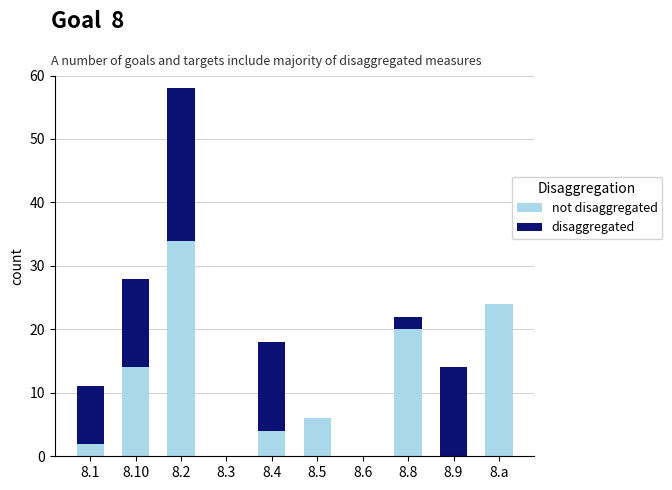

At which category is the sum across all series the highest?

8.2